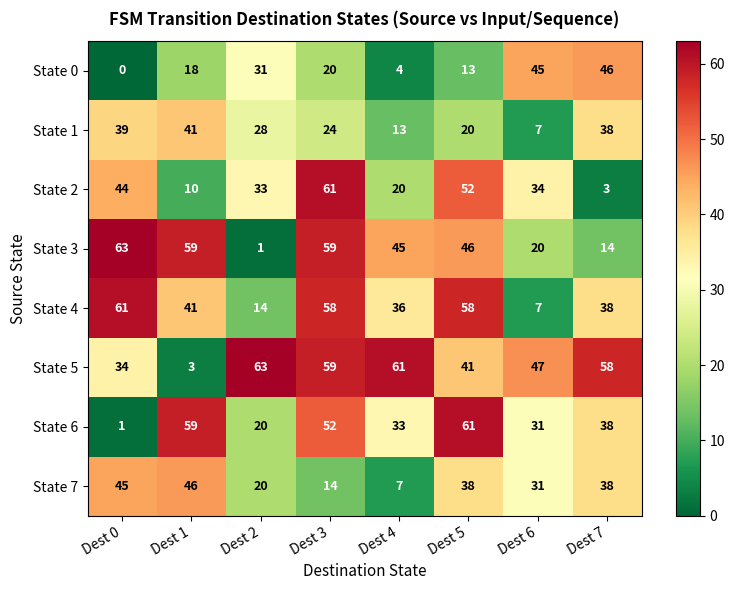

Which series has the largest range (max minus min)?

State 3